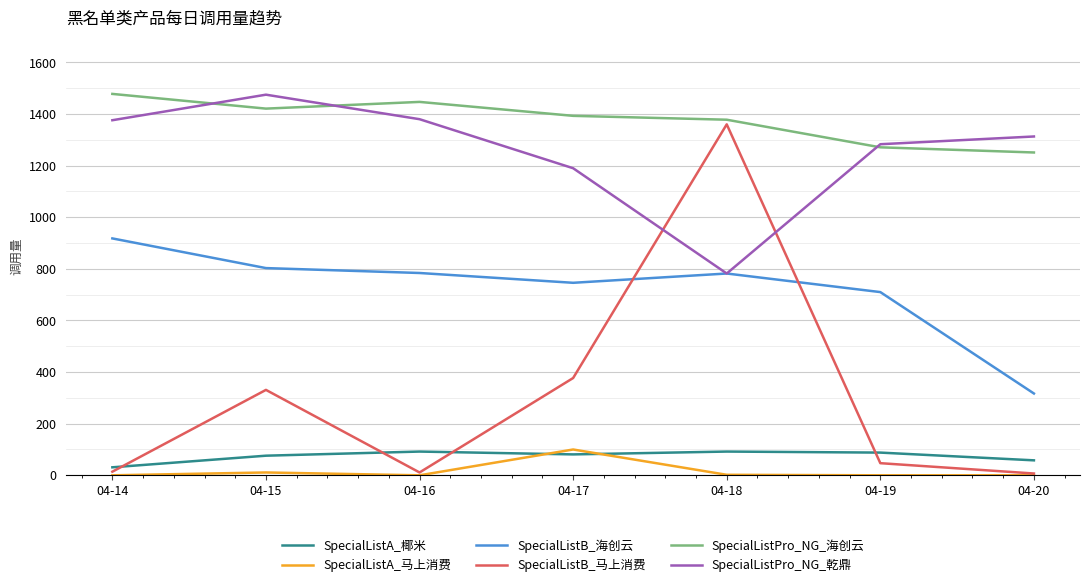

What is the lowest value of the SpecialListPro_NG_海创云 series?

1251